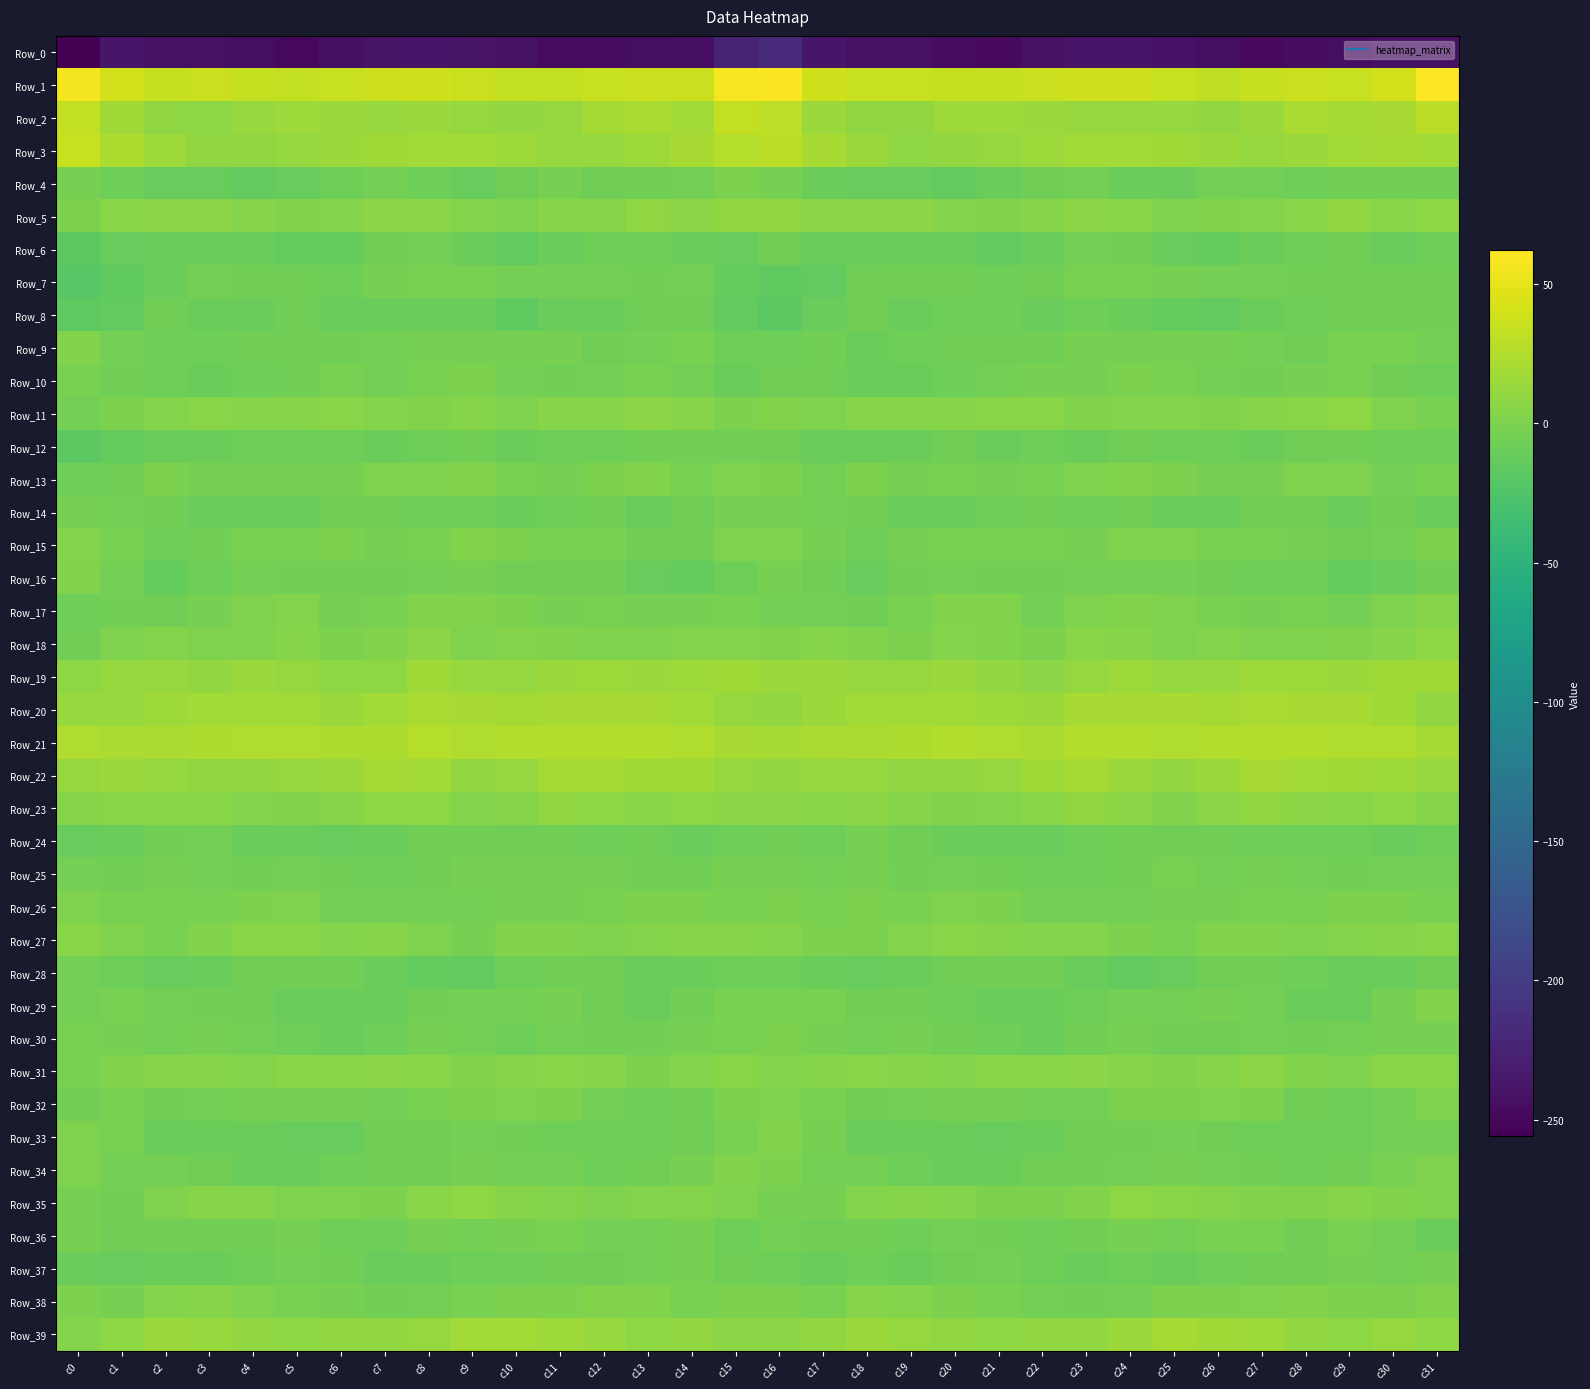

What is the spread (max minus min) of values at c28?

281.8